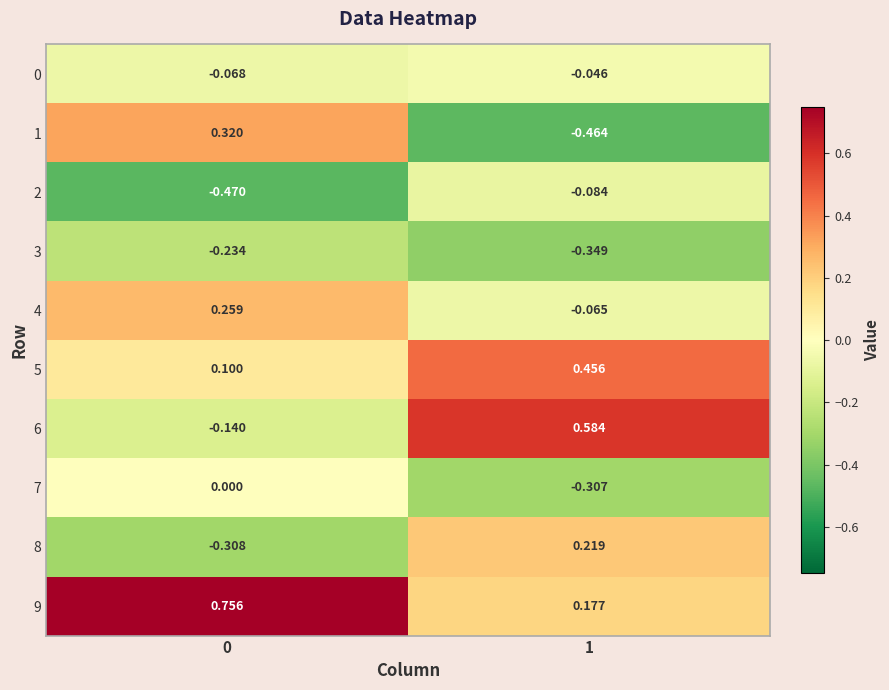

At how many categories does at least one series exceed 0?

2